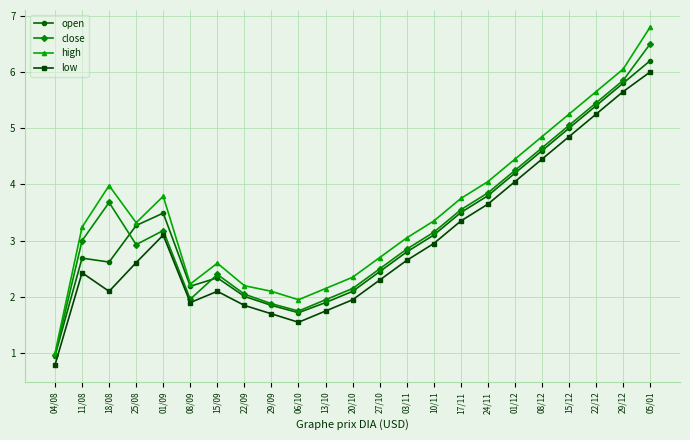

What is the lowest value of the close series?

1.0